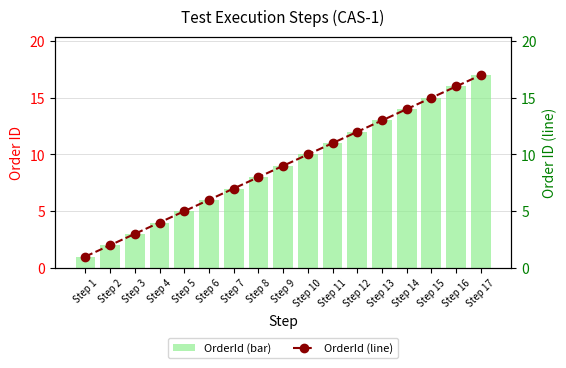

Which series has the largest total across all categories?

OrderId